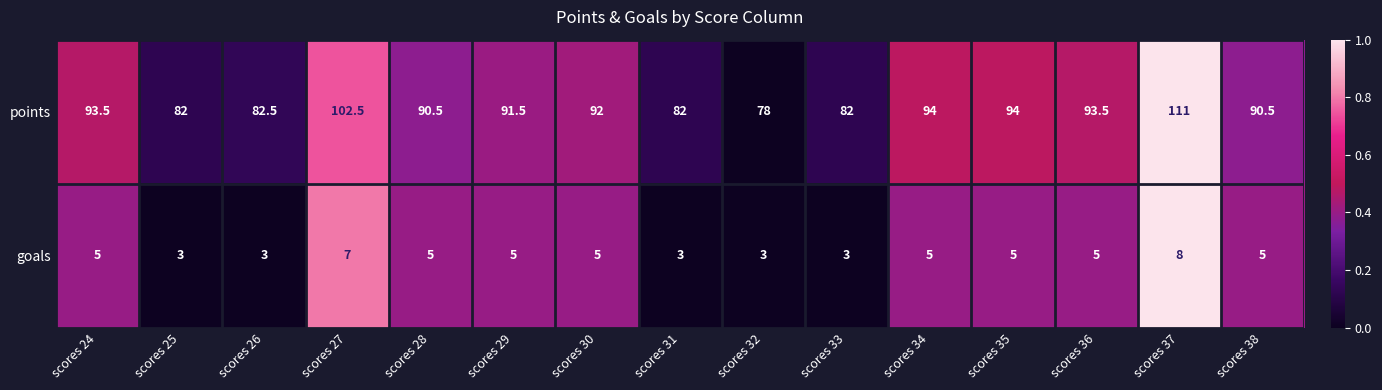

At which label does points first exceed 91?

scores 24